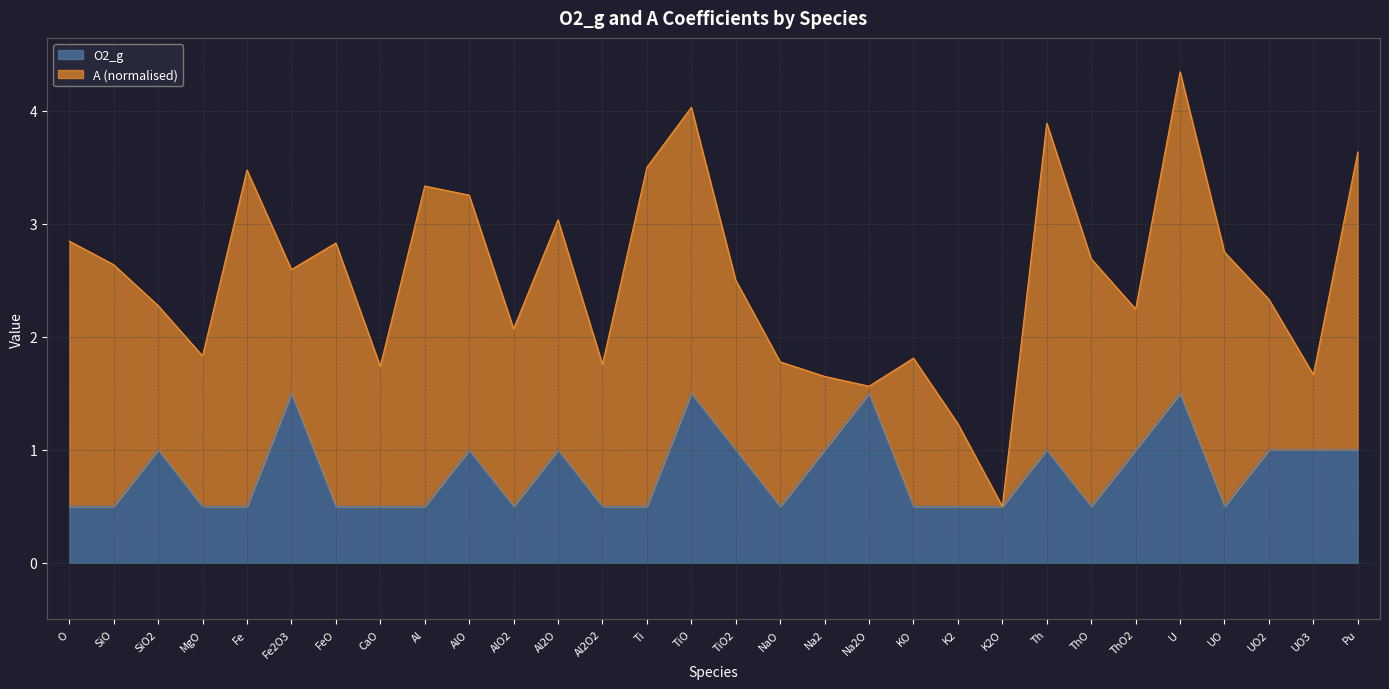

At which category is the sum across all series the highest?

U